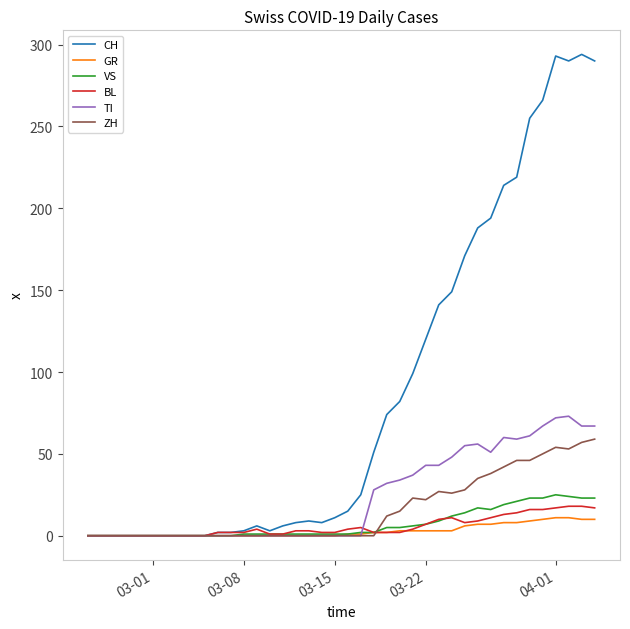

How many distinct data groups are displayed?

6